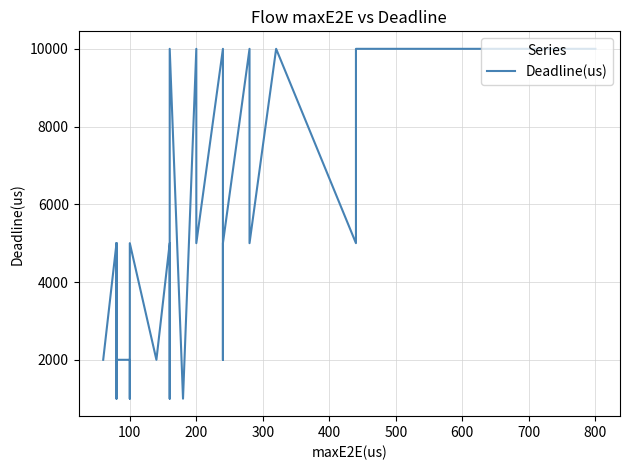

Reading right to left, what are all the values shown in this chart?

10000	10000	10000	10000	10000	10000	10000	10000	10000	10000	5000	10000	5000	10000	5000	2000	5000	10000	5000	5000	10000	1000	10000	10000	10000	10000	5000	1000	5000	2000	5000	1000	2000	2000	2000	2000	5000	1000	5000	2000